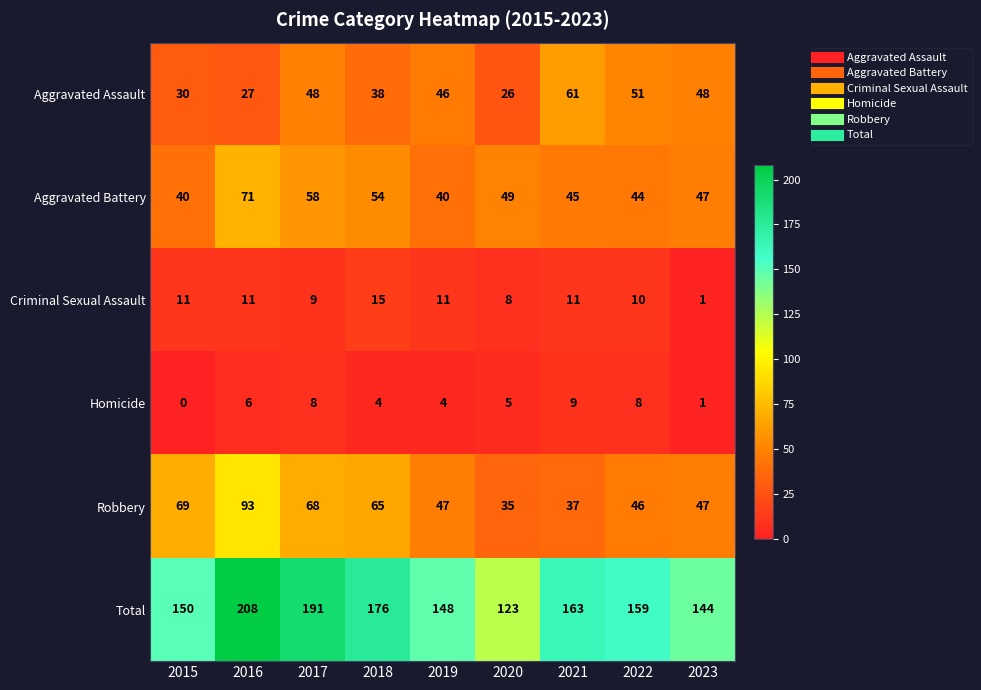

Rank the series at 2020 from highest to lowest value.

Total, Aggravated Battery, Robbery, Aggravated Assault, Criminal Sexual Assault, Homicide